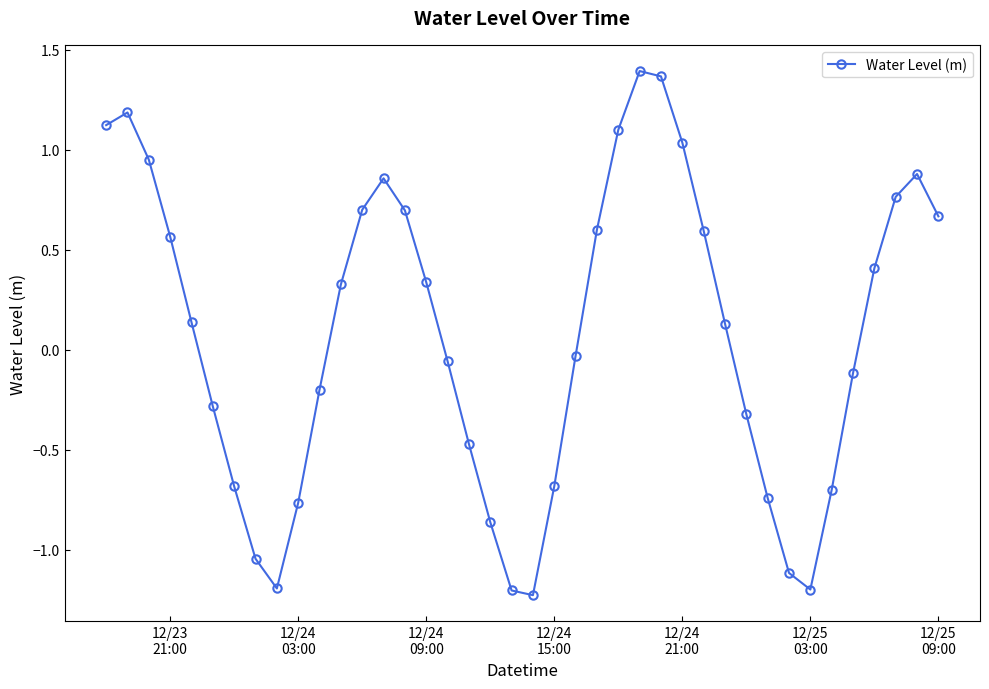

How many data points are above 0?

21